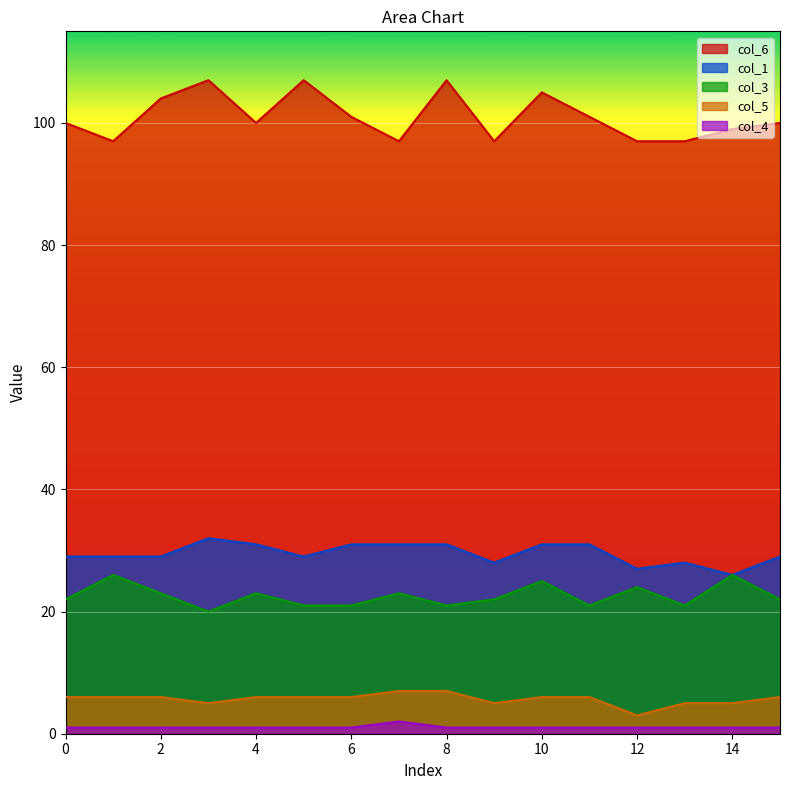

At which label does col_4 reach its peak?

7